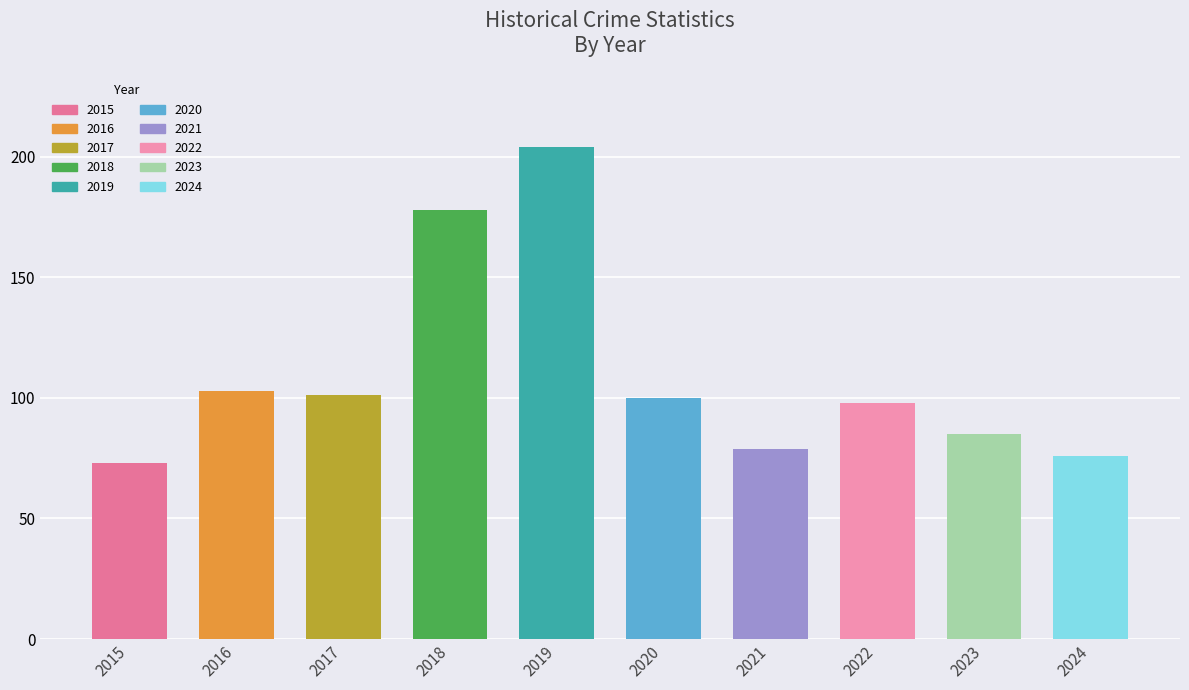

What is the sum of the values at 2021 and 2024?

155